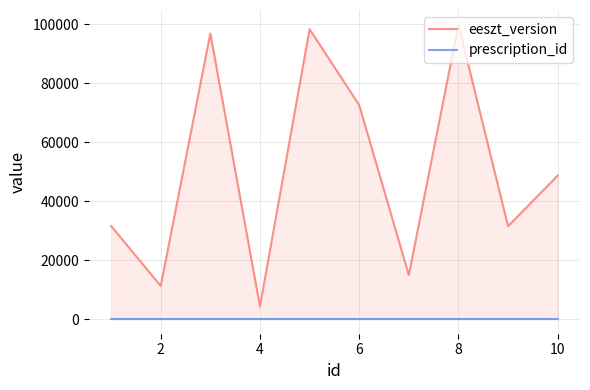

What is the smallest value displayed?

1